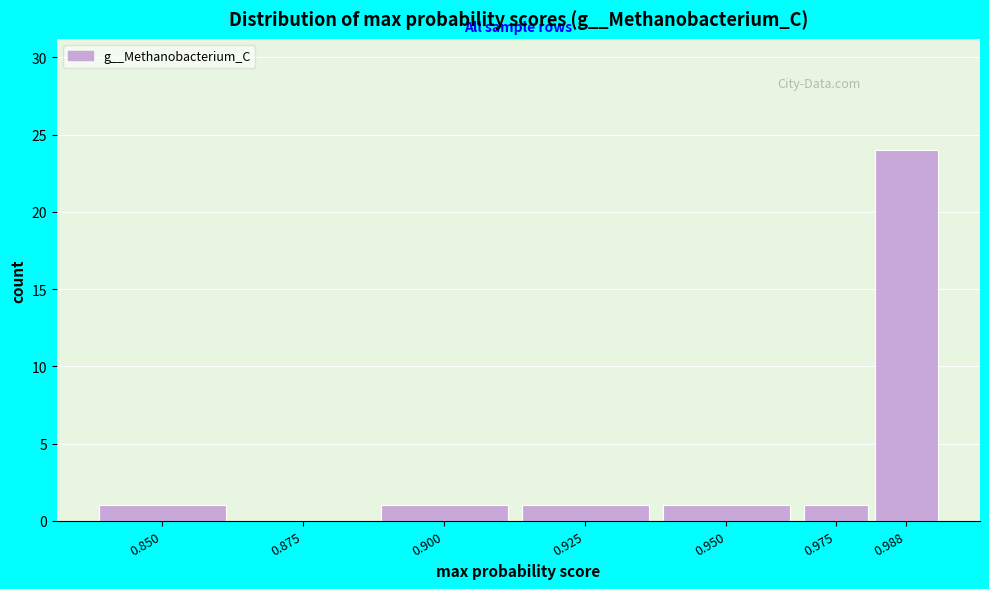

Reading right to left, list all the values displayed in this chart.

0.988=24	0.975=1	0.950=1	0.925=1	0.900=1	0.875=0	0.850=1